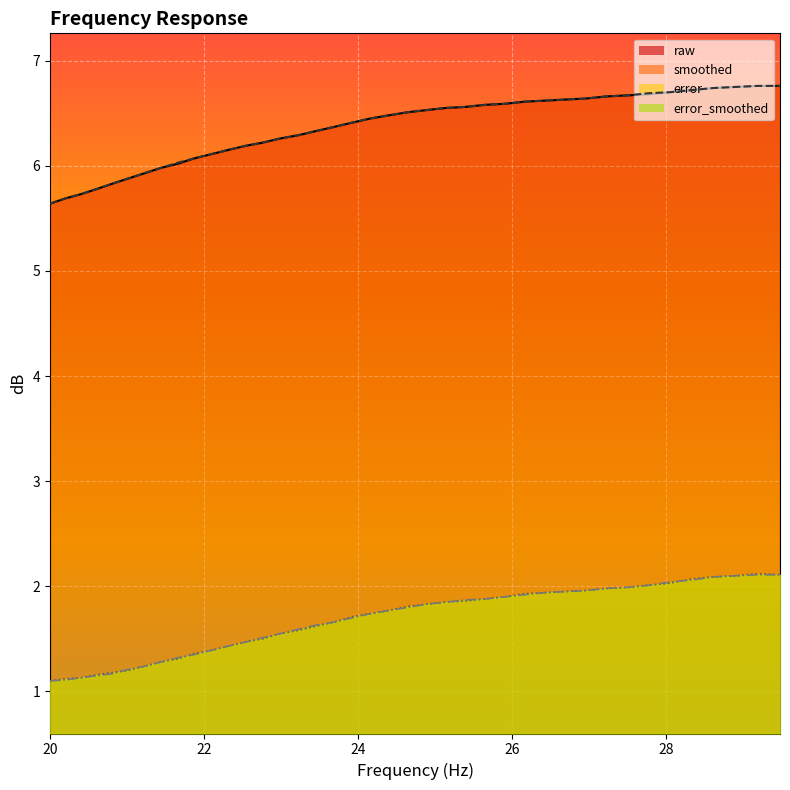

What is the value of the error point at the 21st from the left?

1.8